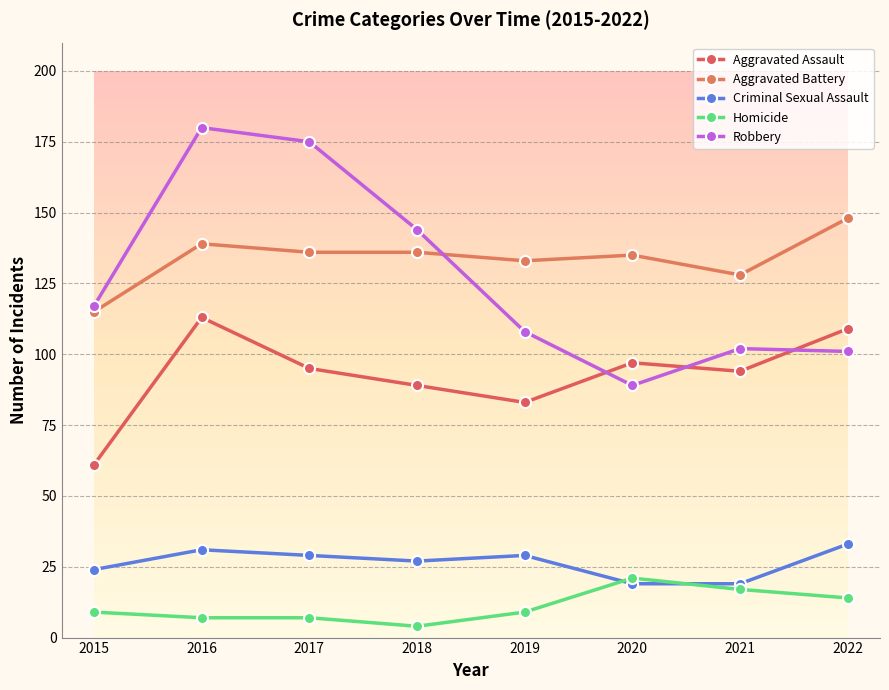

The value of Robbery at 2017 is 276. True or false?

False